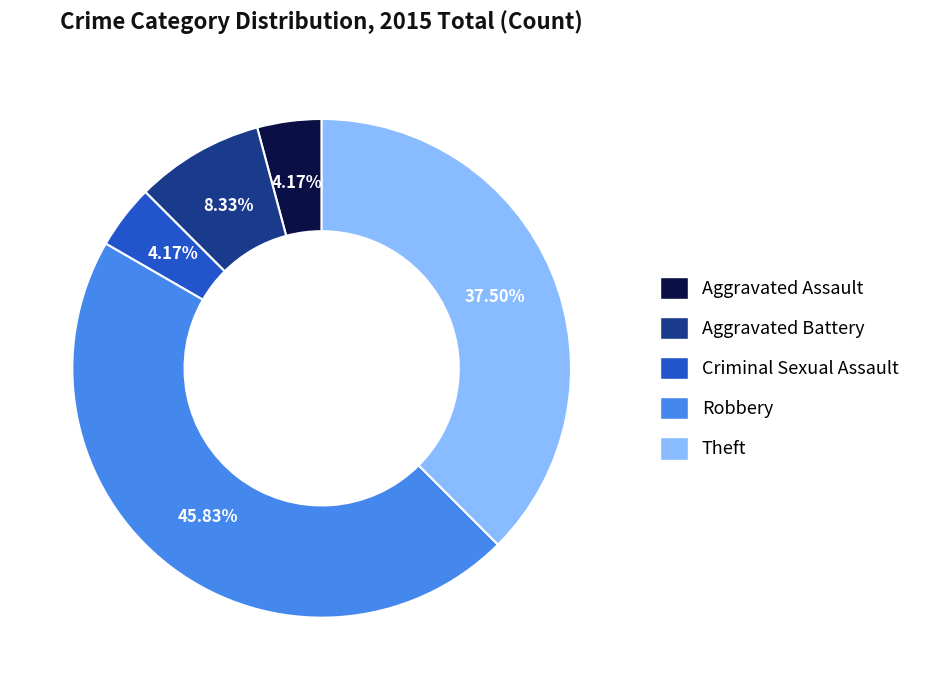

Is the sum of Robbery and Aggravated Battery greater than half?

Yes